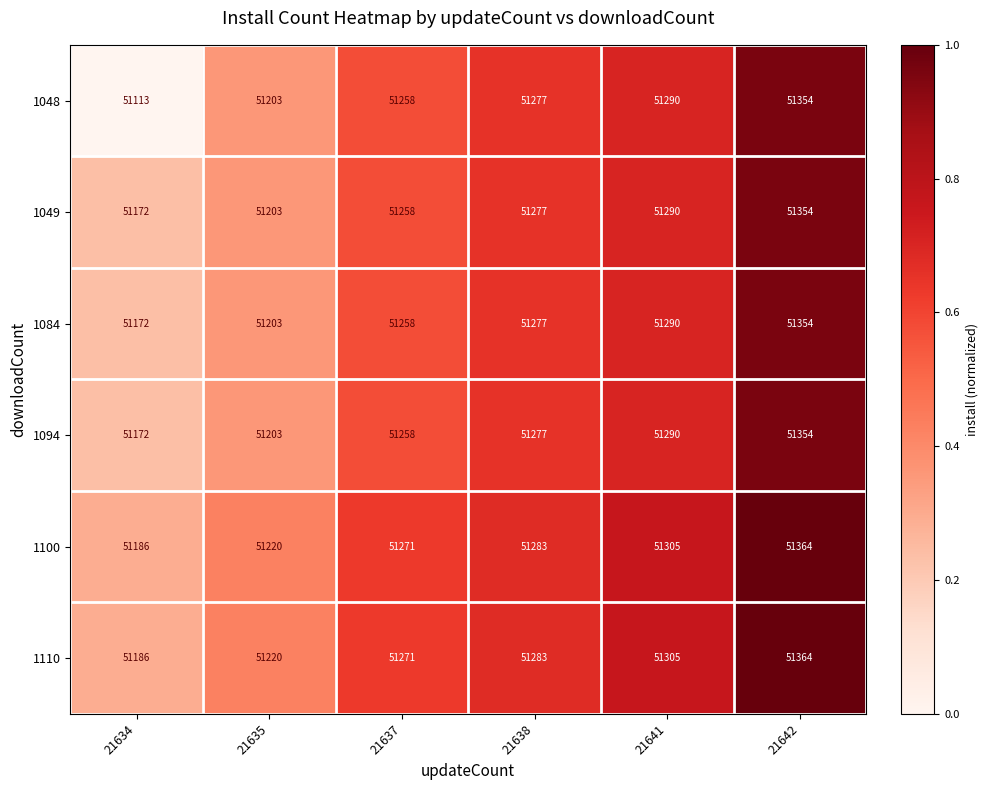

At which category is the sum across all series the highest?

21642